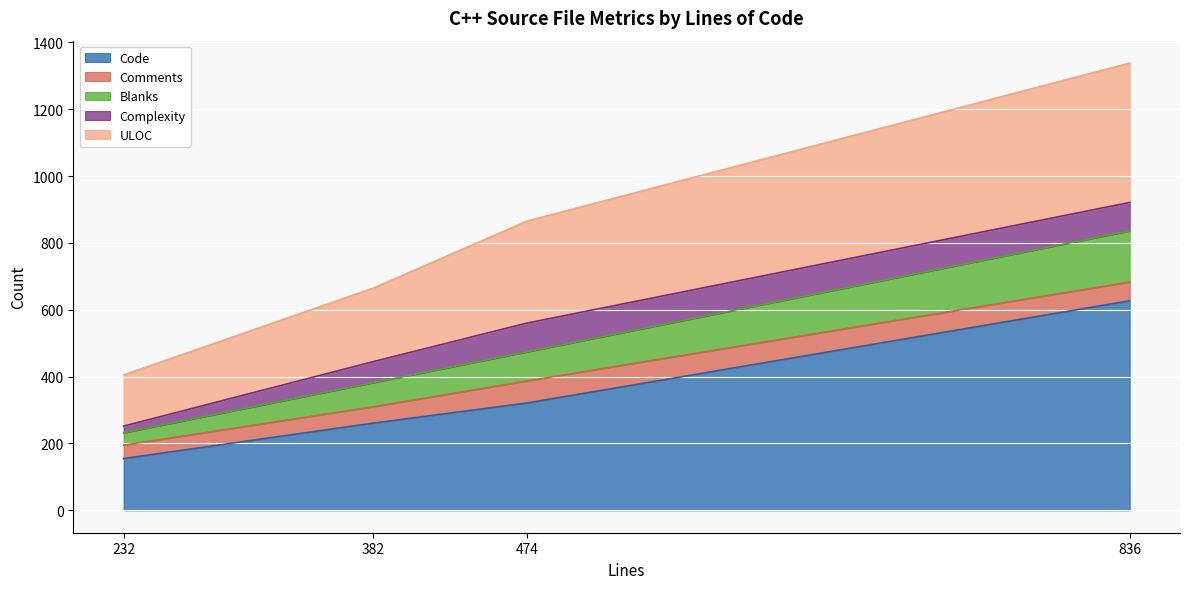

What is the minimum value for Blanks?

37